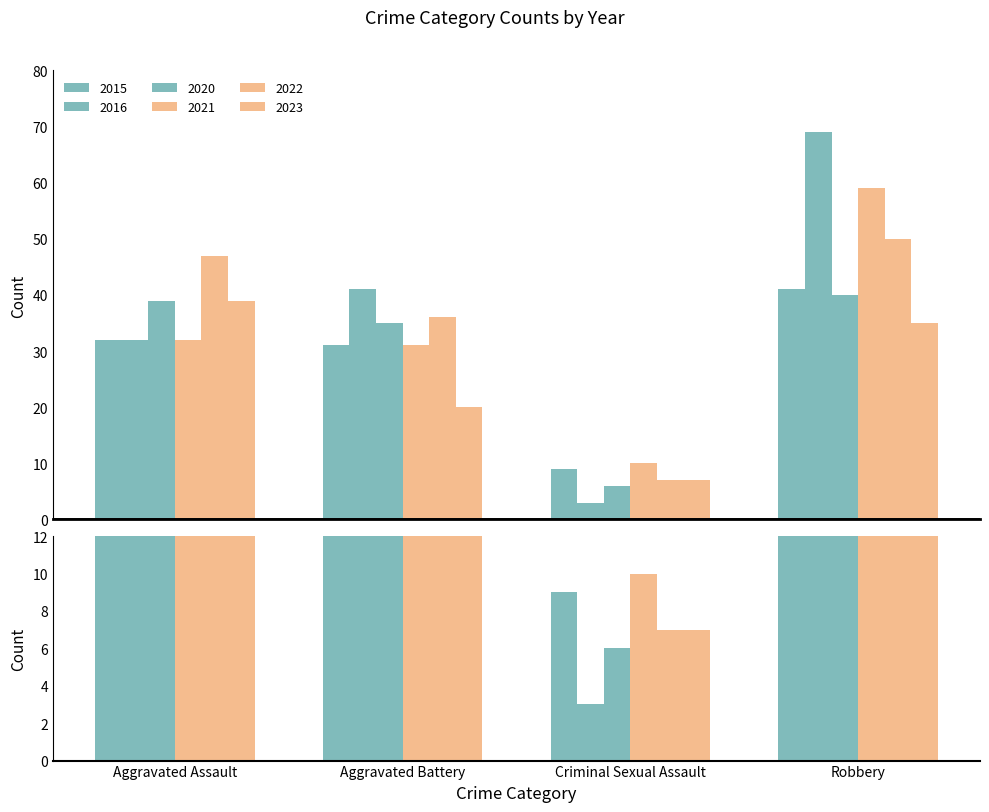

What is the sum of all 2021 values?

132